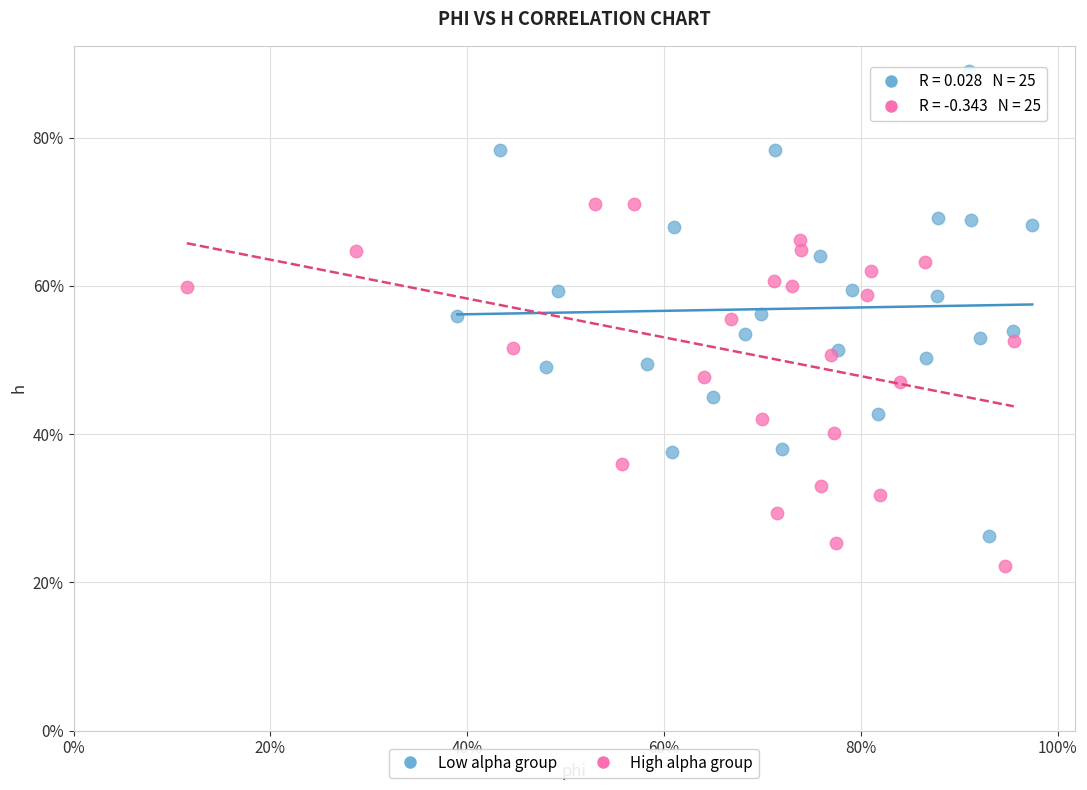

Which series contains the highest Y value?

Low alpha group